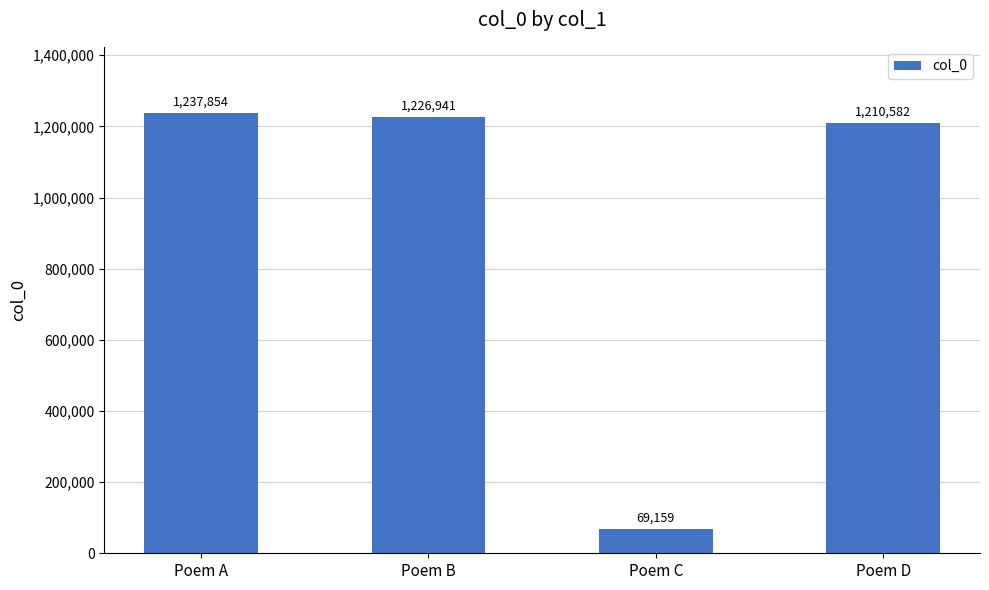

What is the value of the 2nd bar from the left?

1226941